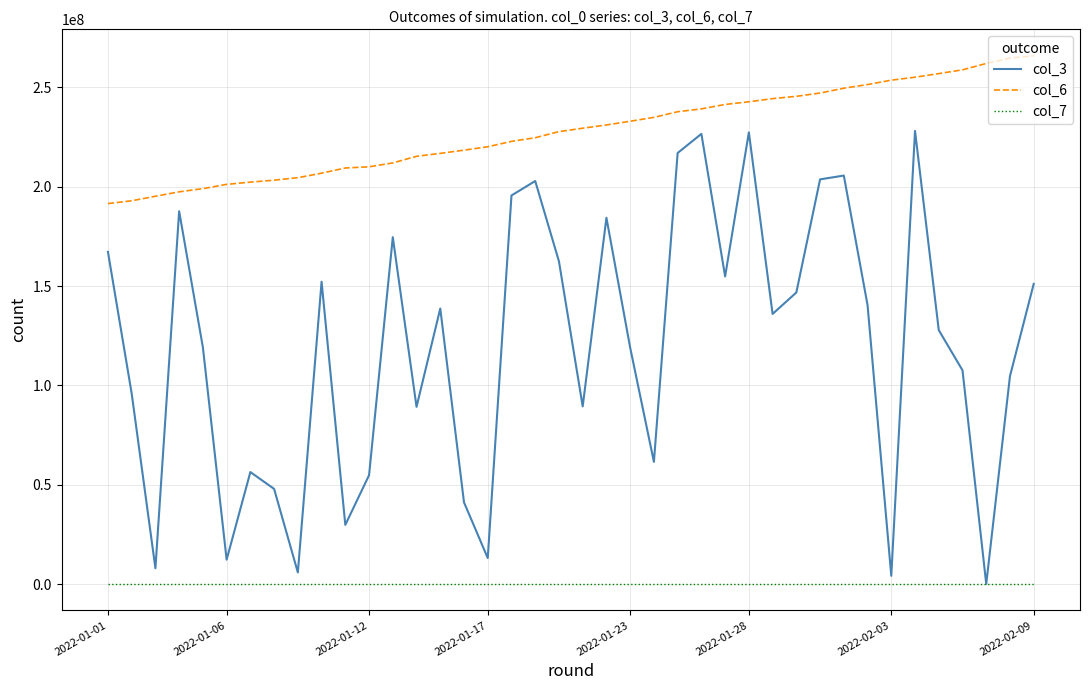

Which series has the largest range (max minus min)?

col_3